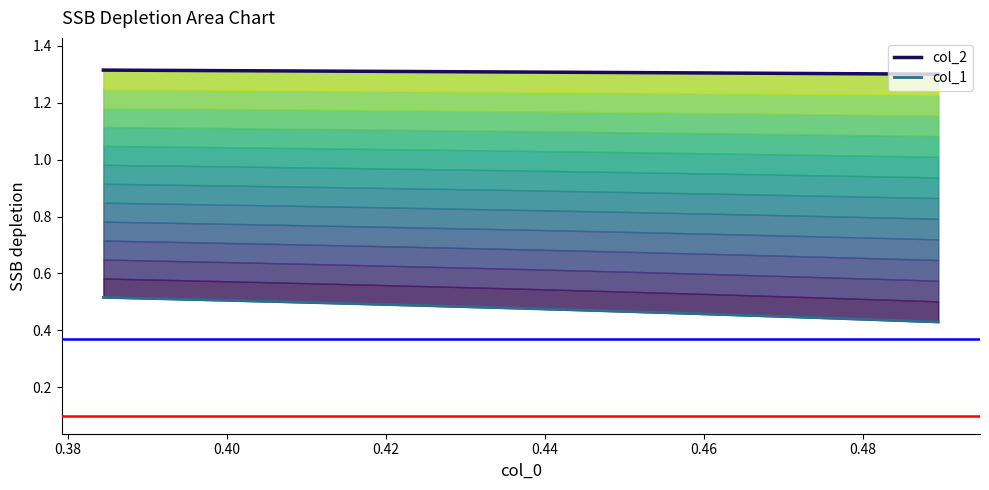

What is the spread (max minus min) of values at 0.48?

0.8